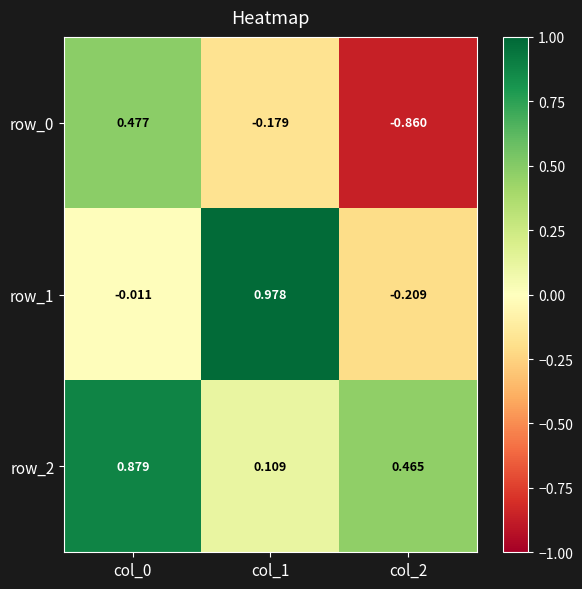

Count the number of categories in the chart.

3